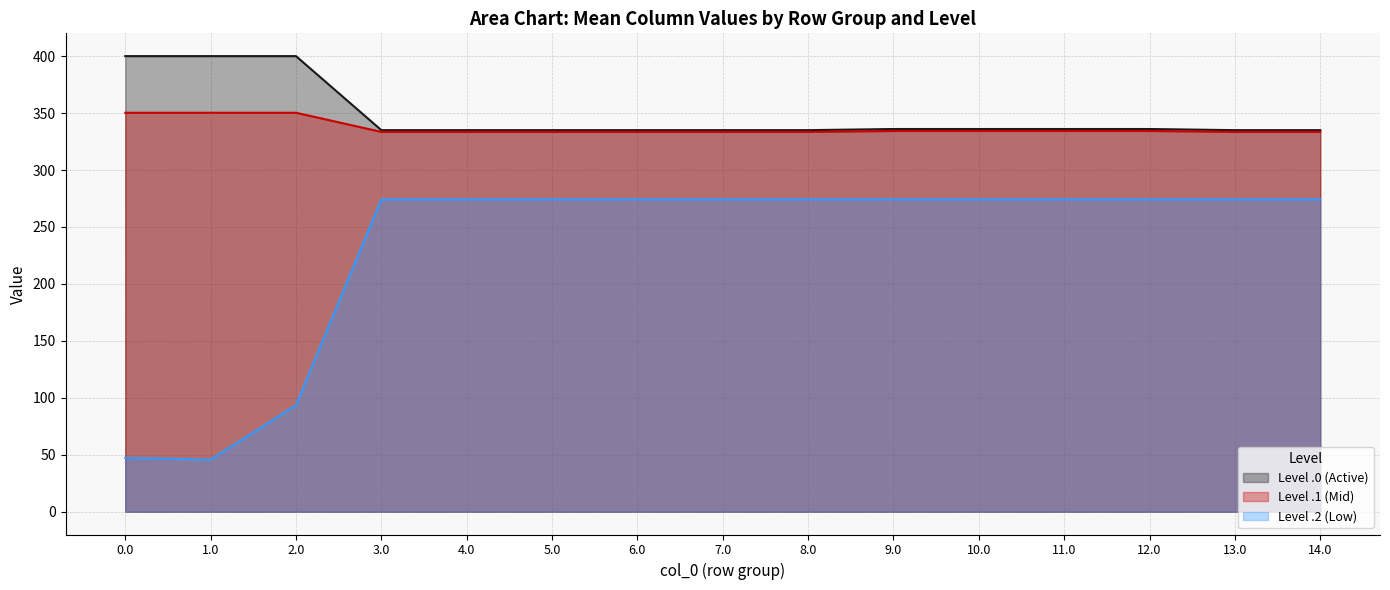

Which series has the largest total across all categories?

Level .0 (Active)